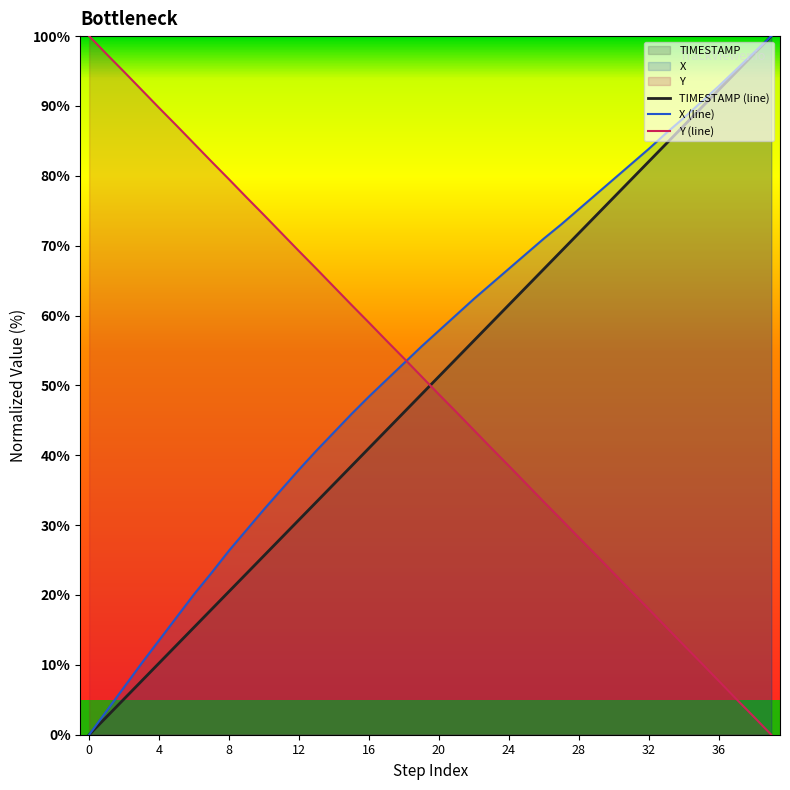

True or false: Y (line) and TIMESTAMP (line) intersect in this chart.

True